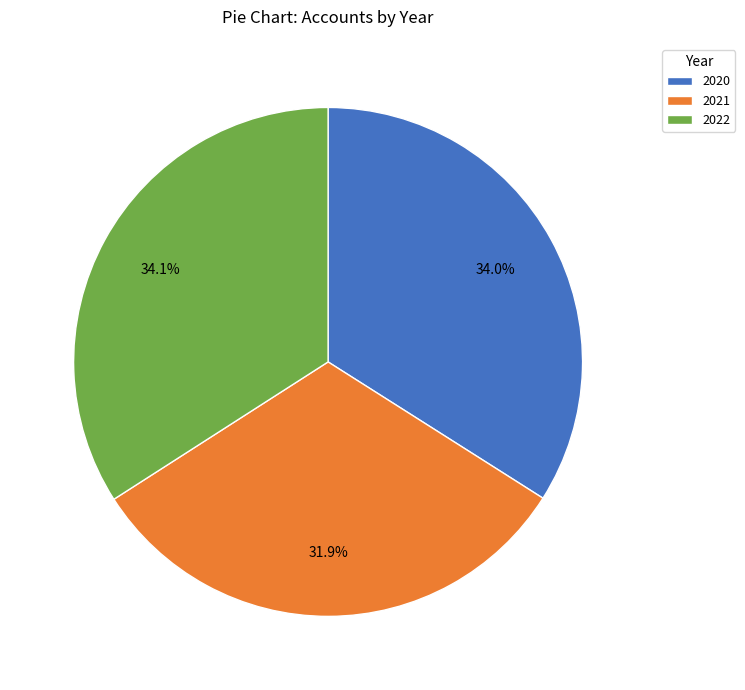

How many segments does this pie chart have?

3